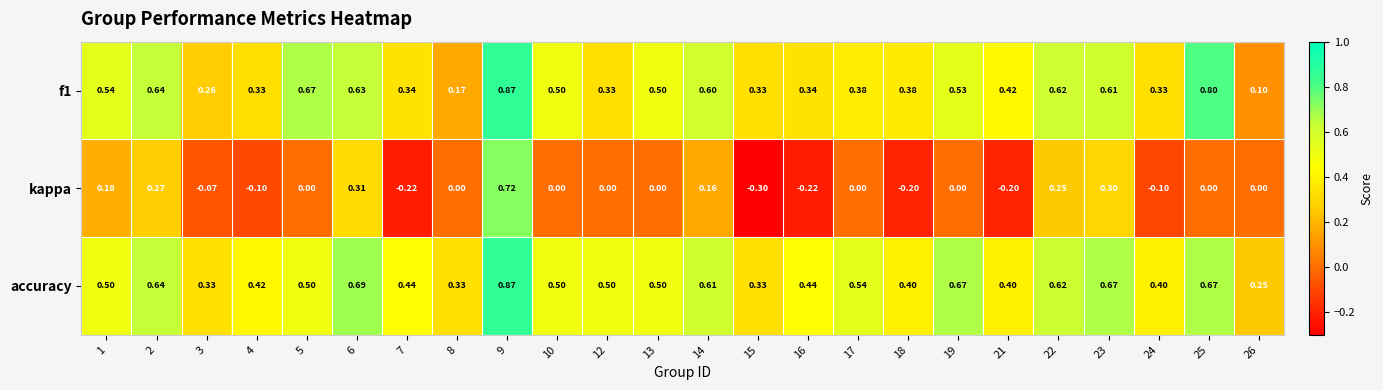

What is the difference between the highest and lowest values at 25?

0.8